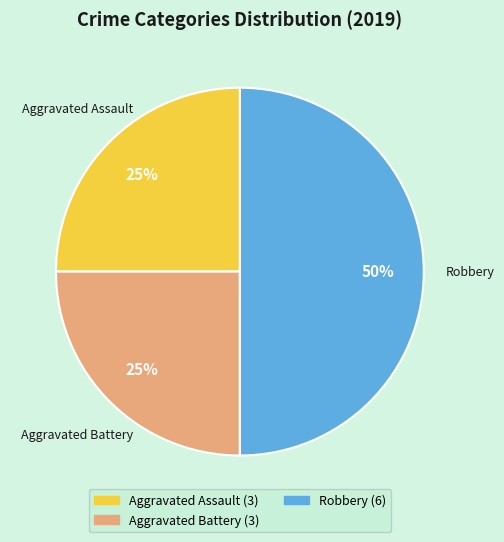

The Aggravated Battery slice represents 25% of the pie. True or false?

True